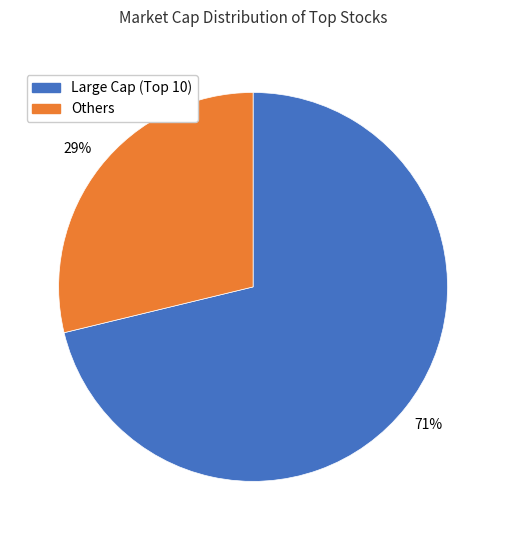

How many slices are in this pie chart?

2